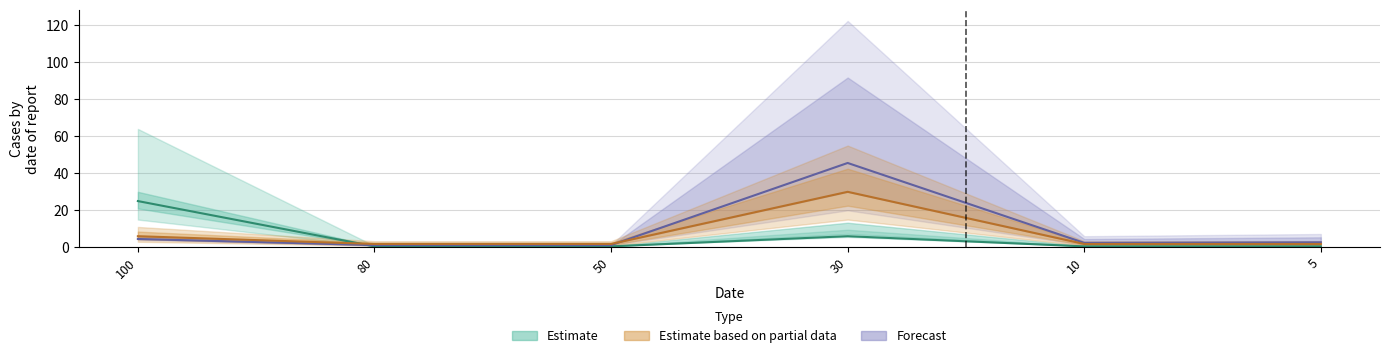

Rank the categories by Partial (line) value from lowest to highest.

80, 50, 10, 5, 100, 30